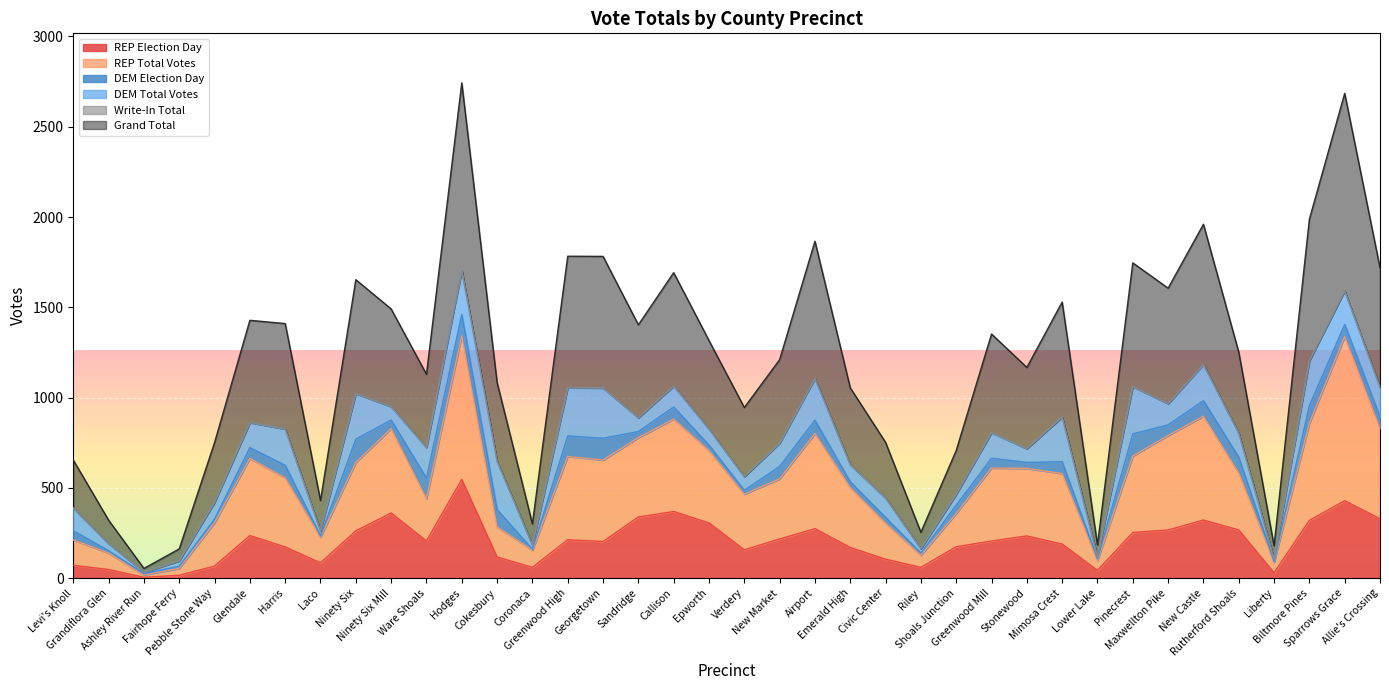

What is the label of the 35th point from the right?

Fairhope Ferry